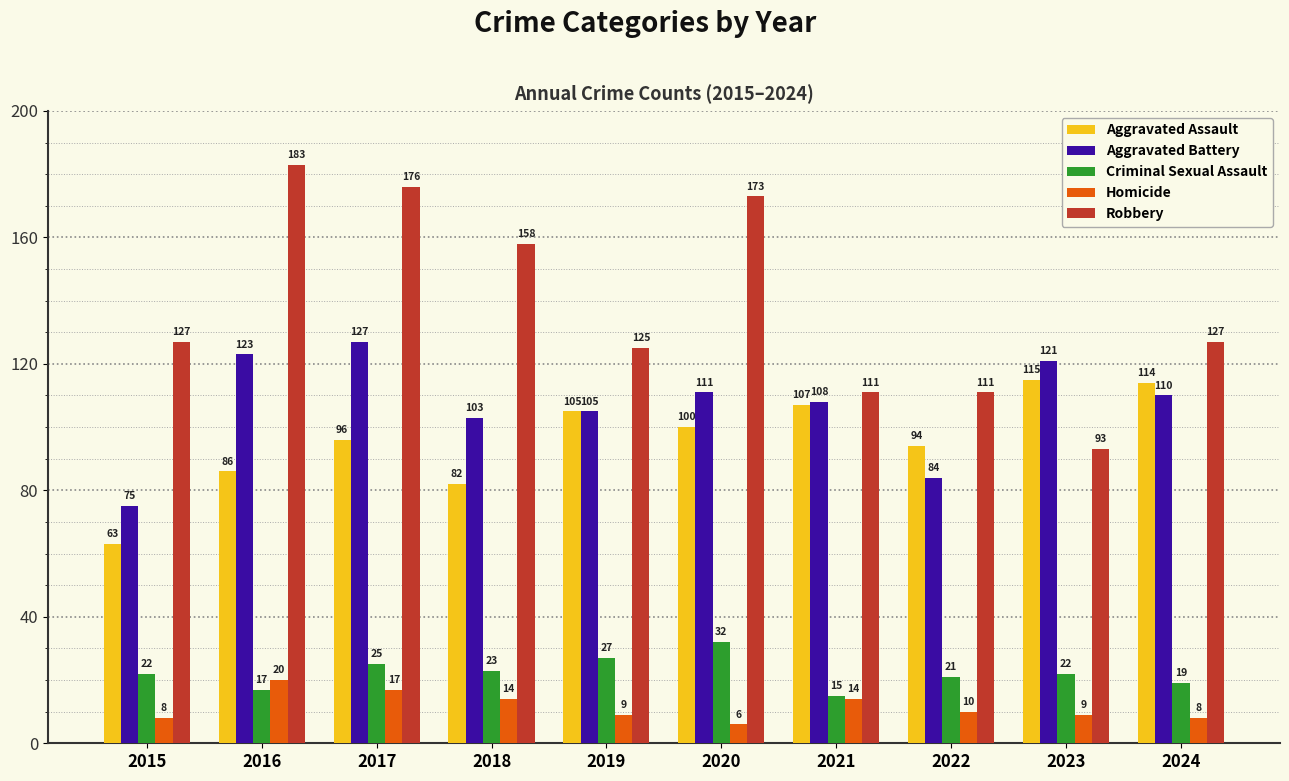

What is the value of the Criminal Sexual Assault bar at the 3rd from the left?

25